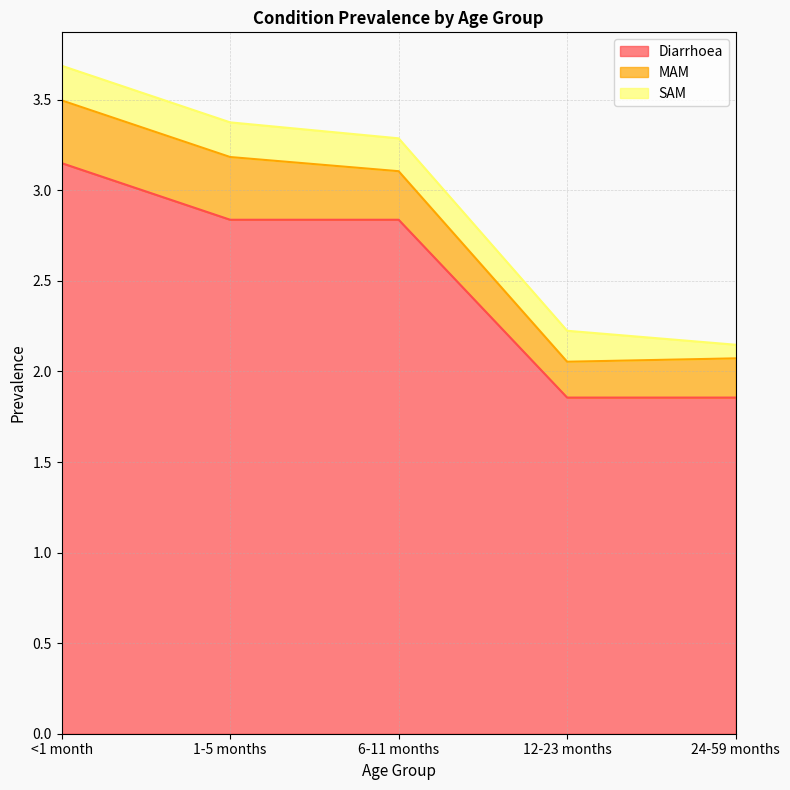

What is the label of the 5th point from the left?

24-59 months